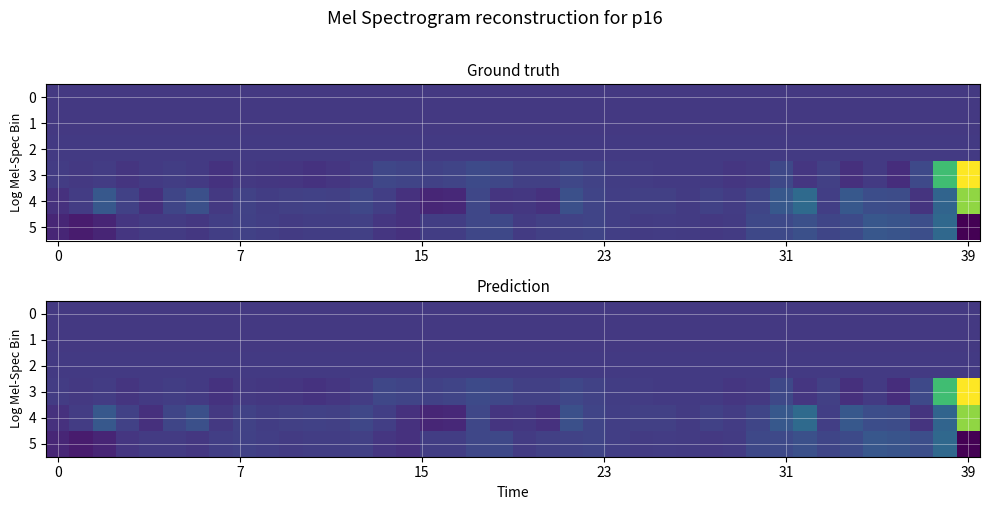

What value does the 1 series have at 39?

0.3